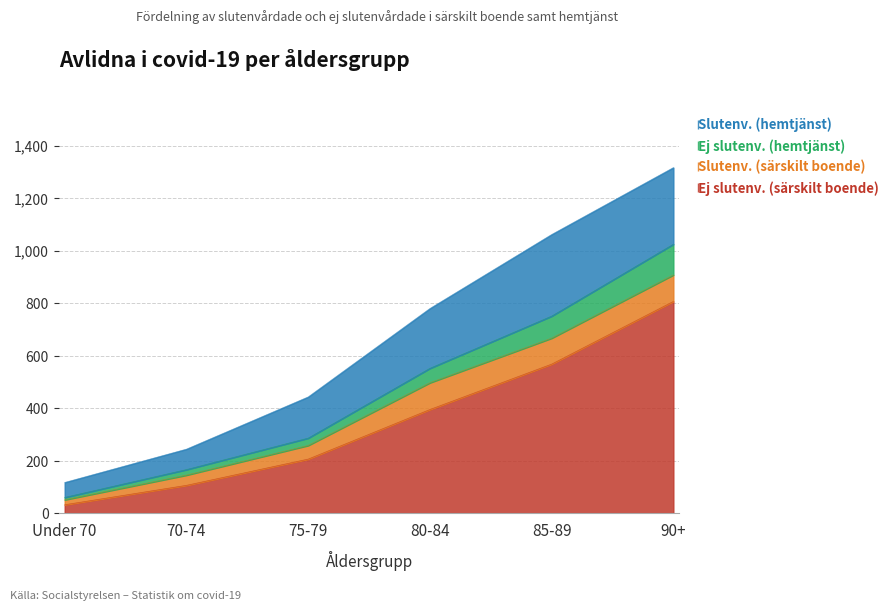

What are all the series names shown in the legend?

Slutenv. (hemtjänst), Ej slutenv. (hemtjänst), Slutenv. (särskilt boende), Ej slutenv. (särskilt boende)